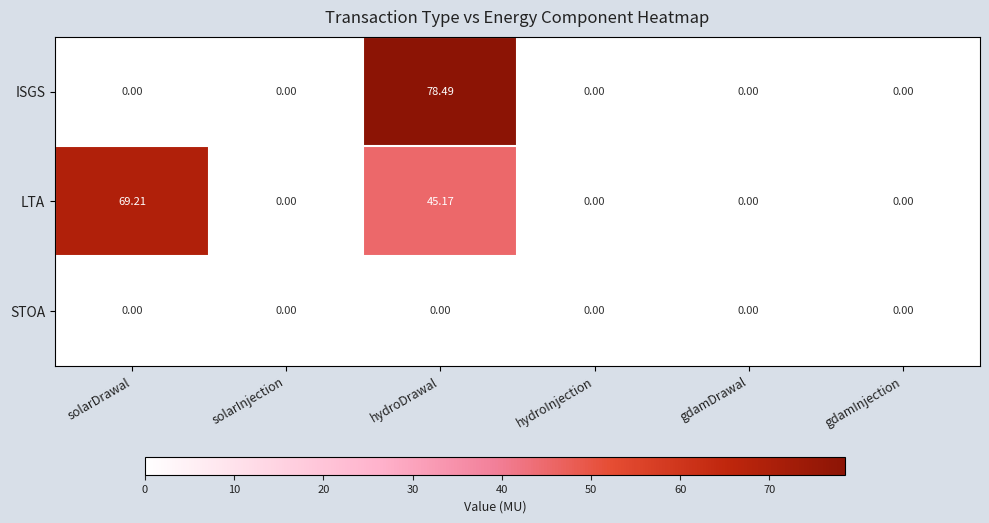

Which series has the widest spread of values?

ISGS